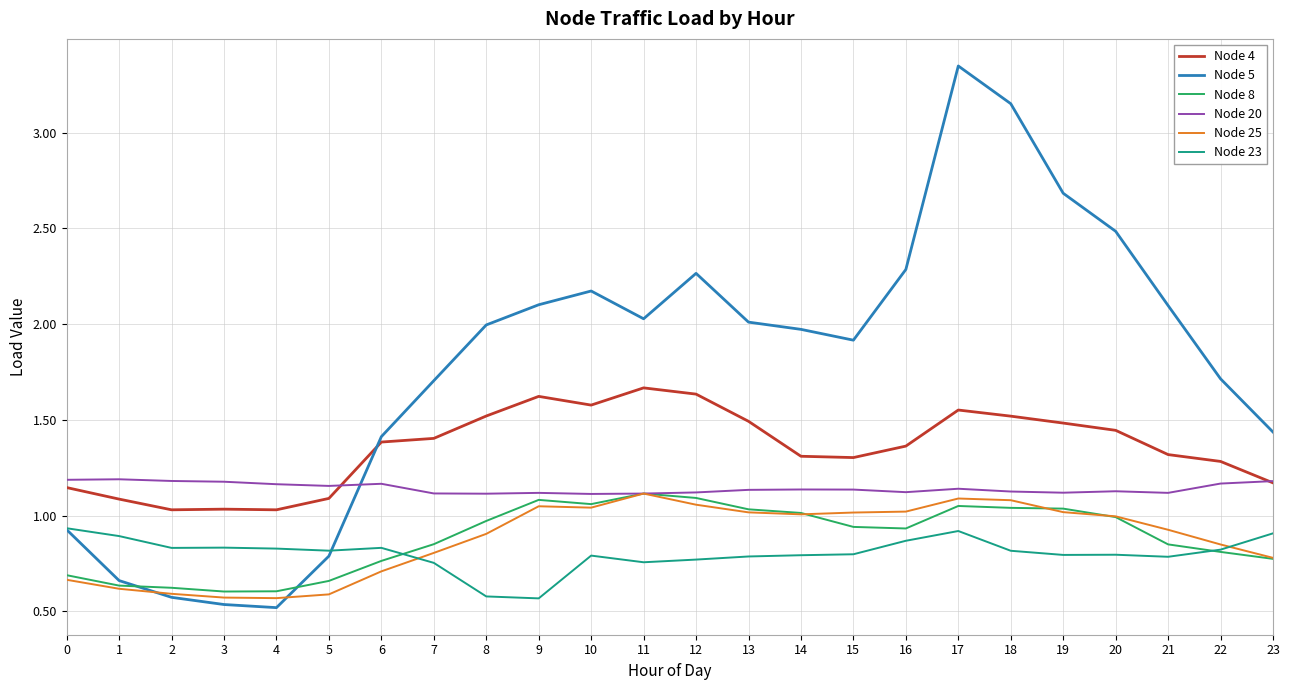

Which series has the largest range (max minus min)?

Node 5